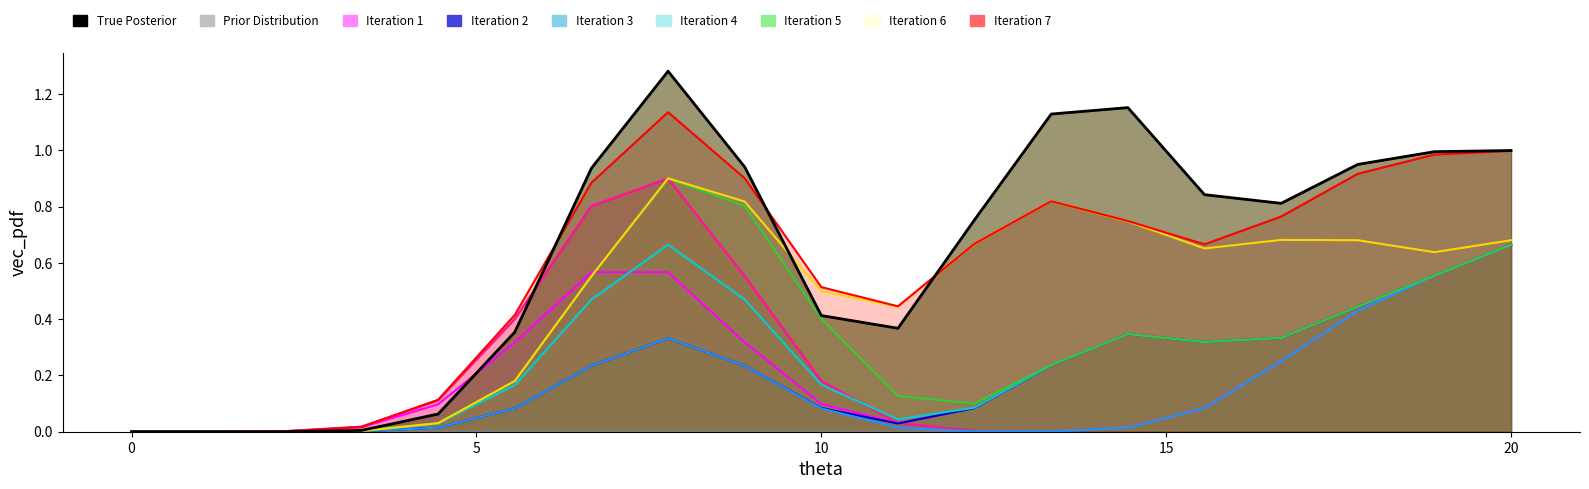

How many categories are shown in the chart?

19